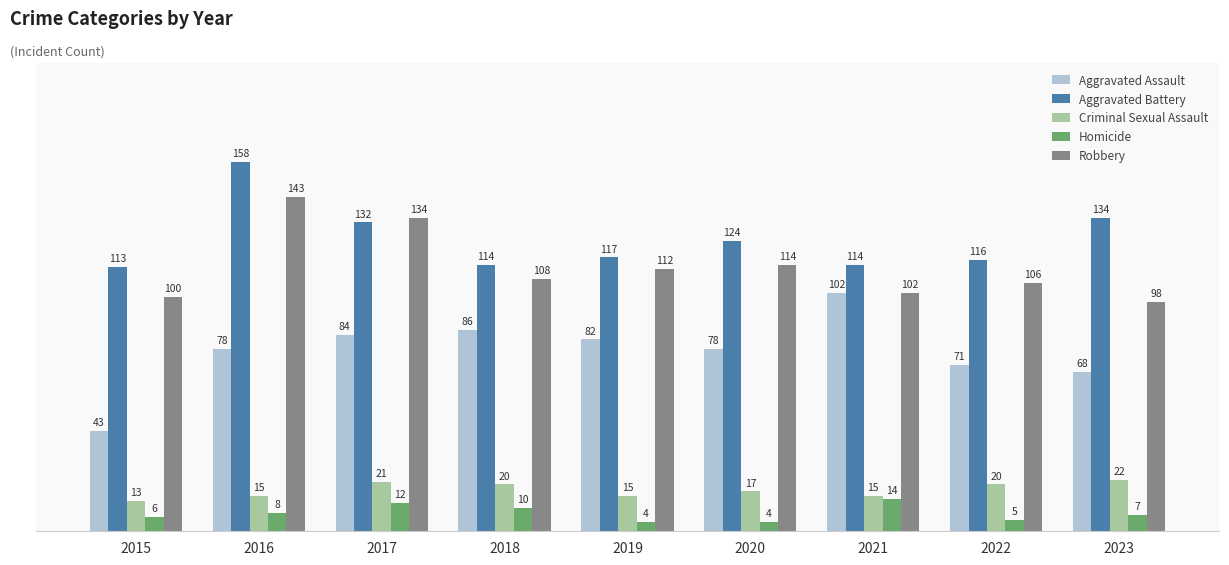

Reading left to right, transcribe all the data shown in this chart.

Aggravated Assault: 2015=43	2016=78	2017=84	2018=86	2019=82	2020=78	2021=102	2022=71	2023=68
Aggravated Battery: 2015=113	2016=158	2017=132	2018=114	2019=117	2020=124	2021=114	2022=116	2023=134
Criminal Sexual Assault: 2015=13	2016=15	2017=21	2018=20	2019=15	2020=17	2021=15	2022=20	2023=22
Homicide: 2015=6	2016=8	2017=12	2018=10	2019=4	2020=4	2021=14	2022=5	2023=7
Robbery: 2015=100	2016=143	2017=134	2018=108	2019=112	2020=114	2021=102	2022=106	2023=98